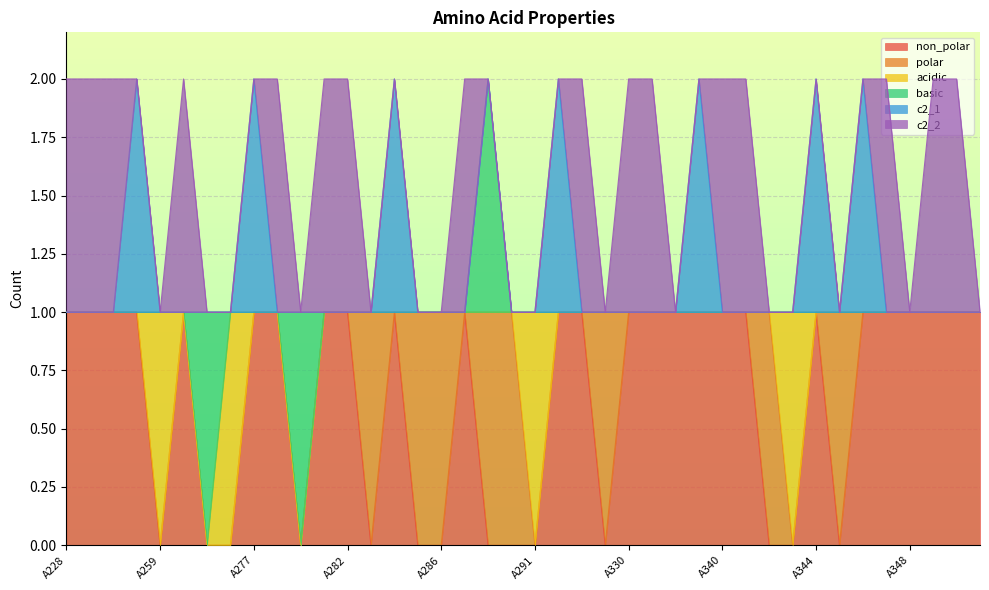

Which series has the largest range (max minus min)?

non_polar